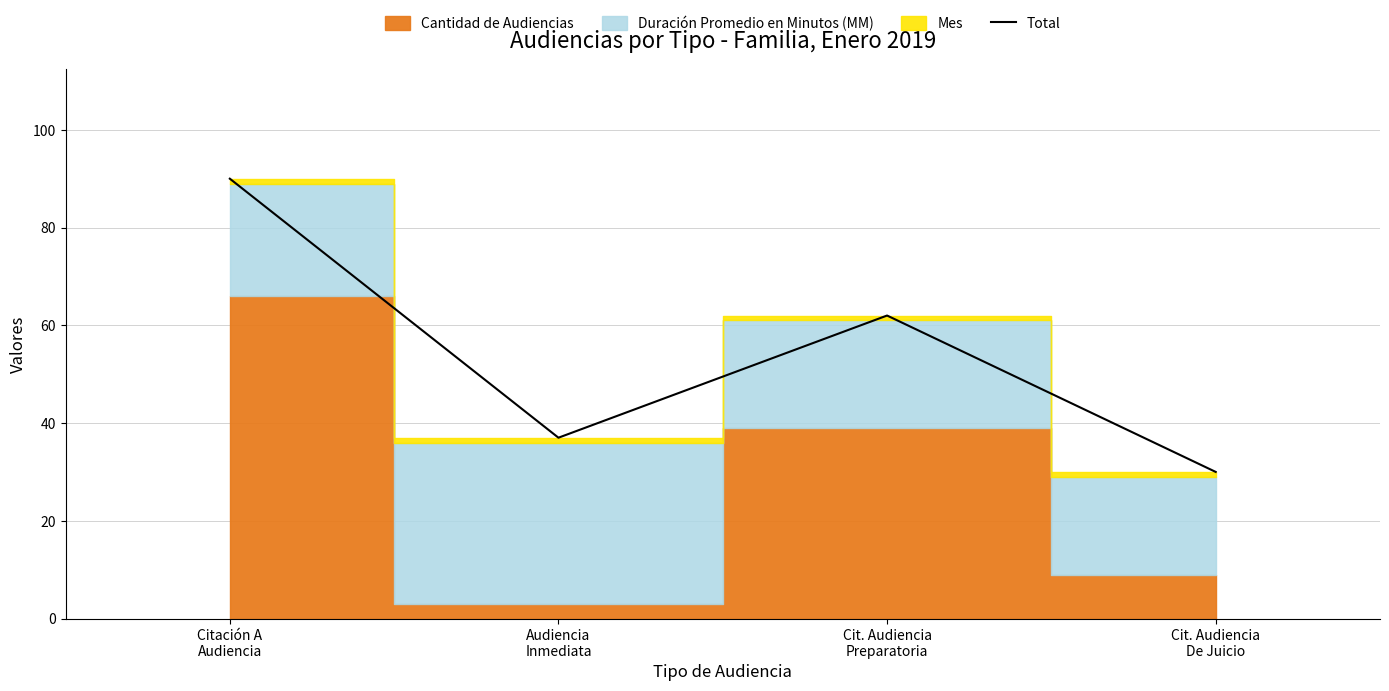

Reading left to right, extract all data points from this chart.

90	37	62	30